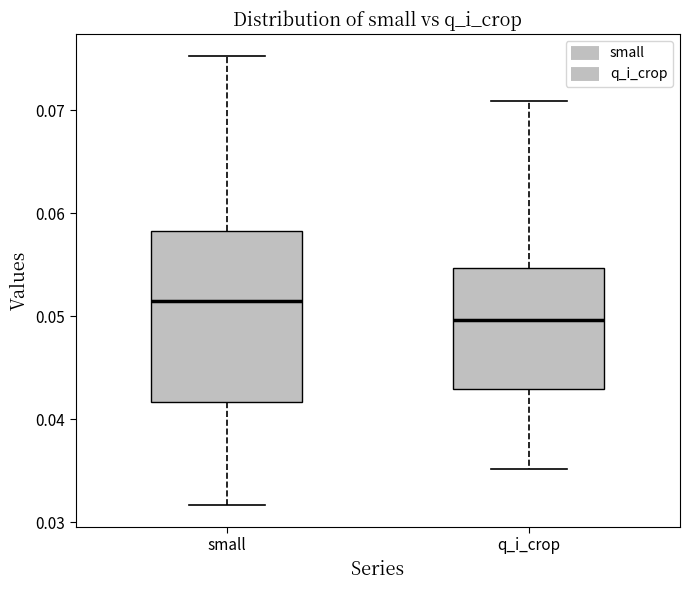

Where is the lower edge of the box for small on the y-axis? The values are not printed on the chart, so give them approximately, as read against the axis.

0.042